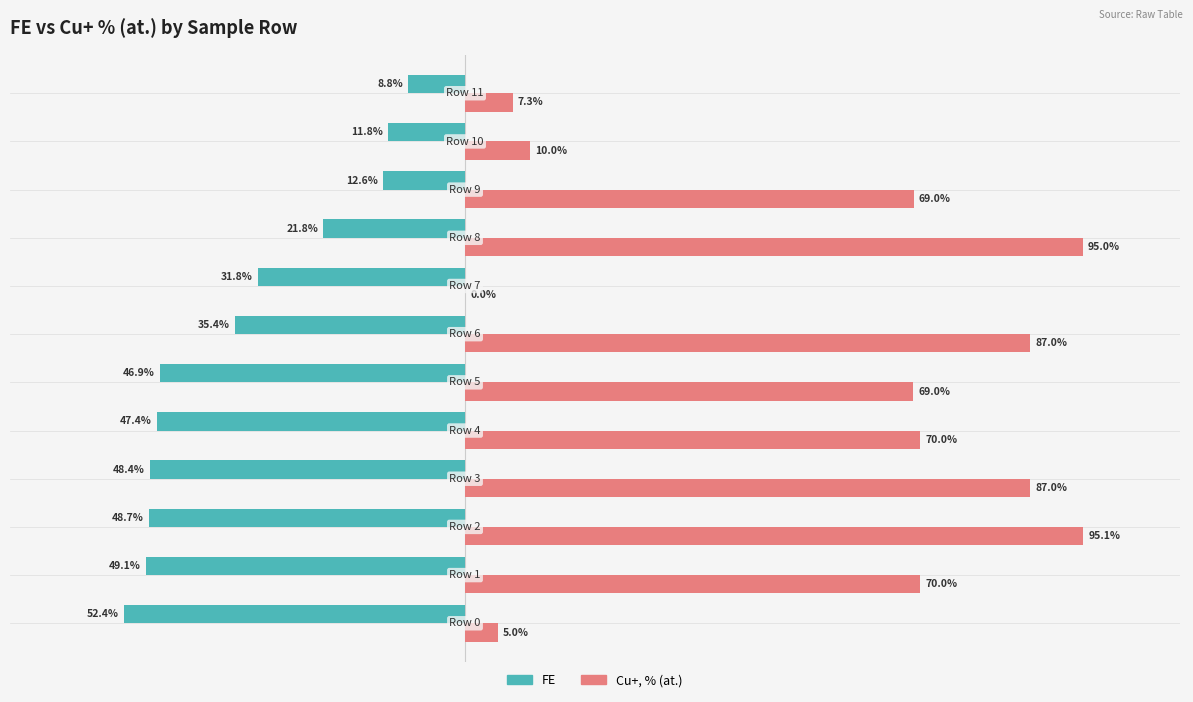

Which series has the largest total across all categories?

Cu+, % (at.)